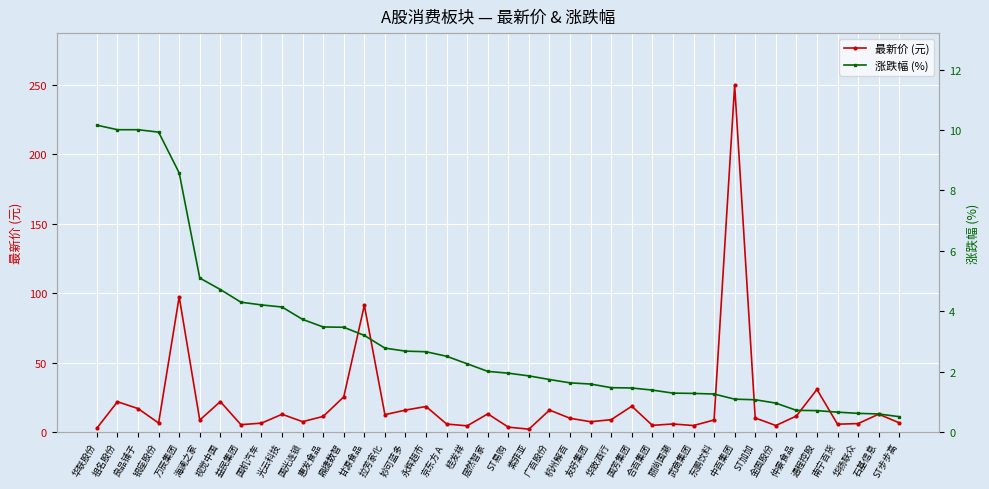

What position from the left is 海澜之家?

6